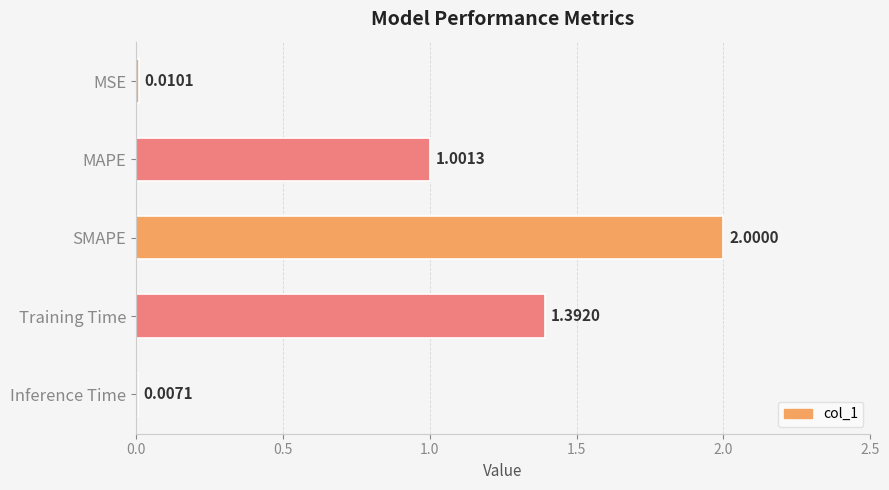

Which label corresponds to the largest value in the chart?

SMAPE